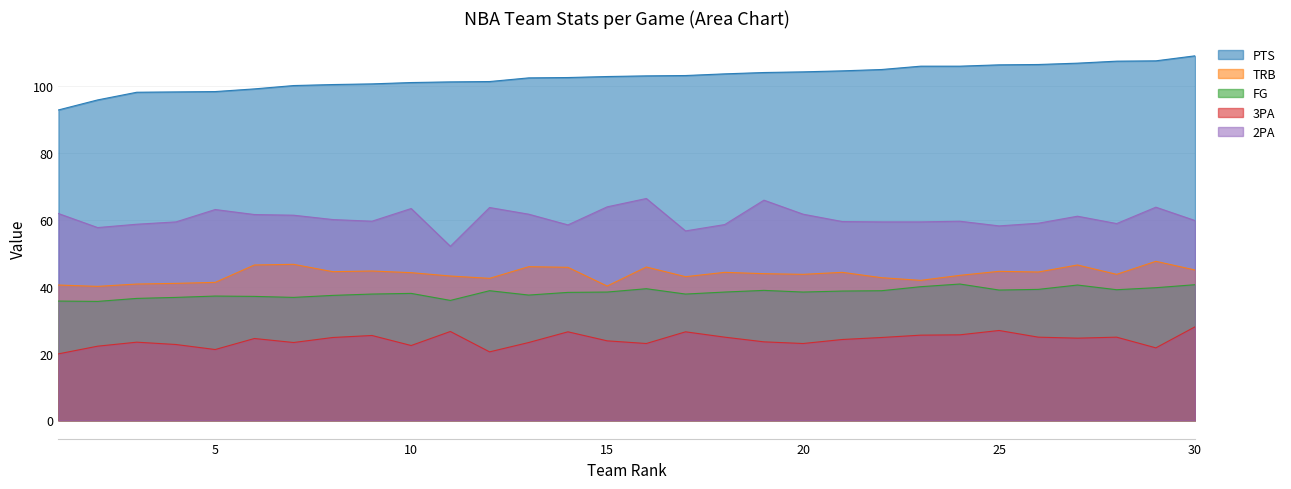

Is the value of 2PA at 9 greater than the value of FG at 16?

Yes